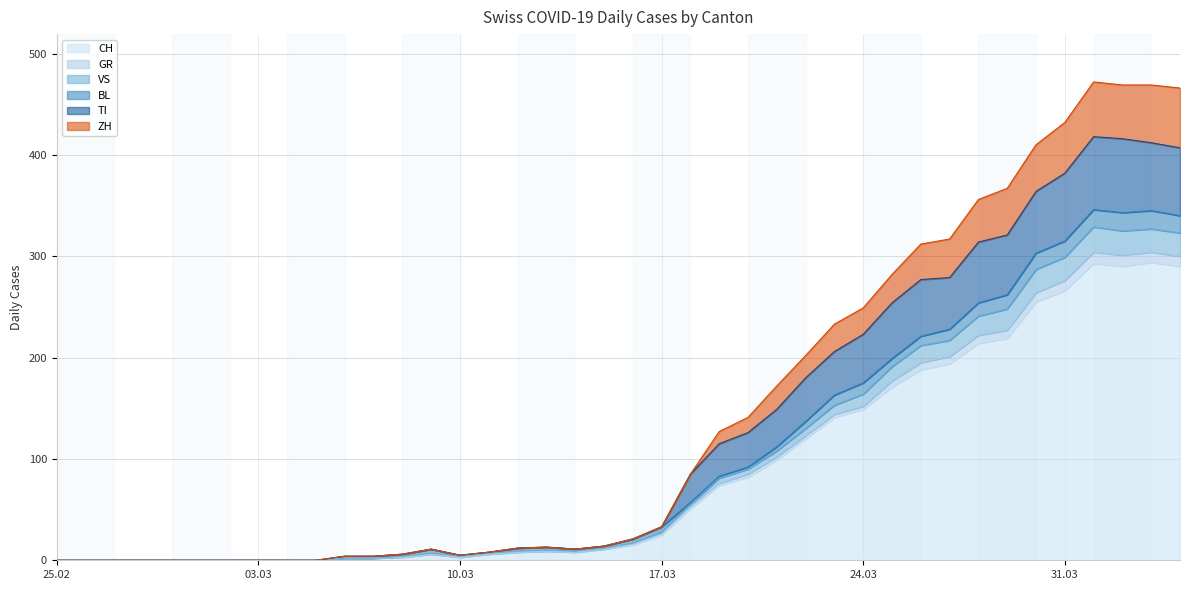

At which category does the chart reach its minimum across all series?

25.02